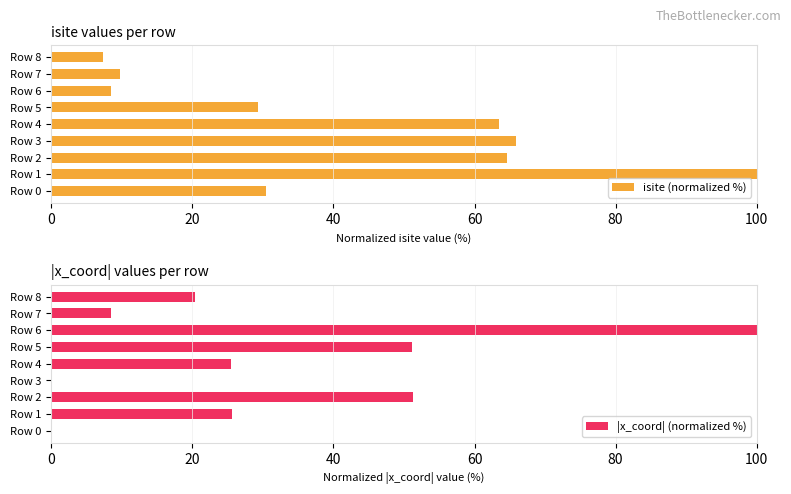

The value of isite (normalized %) at Row 2 is 109.4. True or false?

False